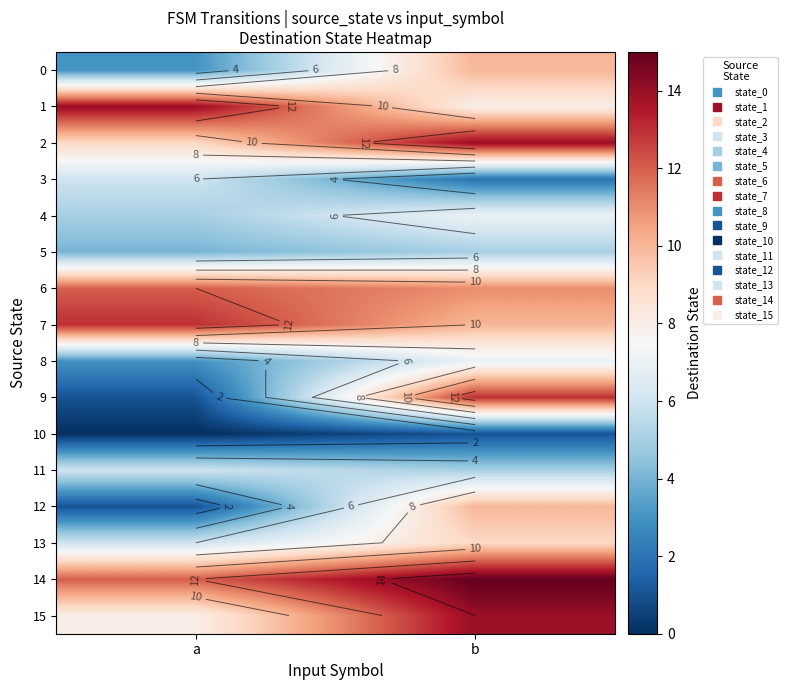

Which series has the largest total across all categories?

14